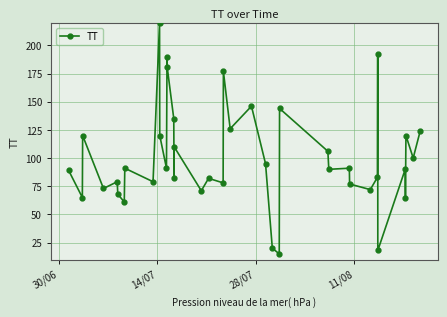

How many lines are shown in the chart?

1